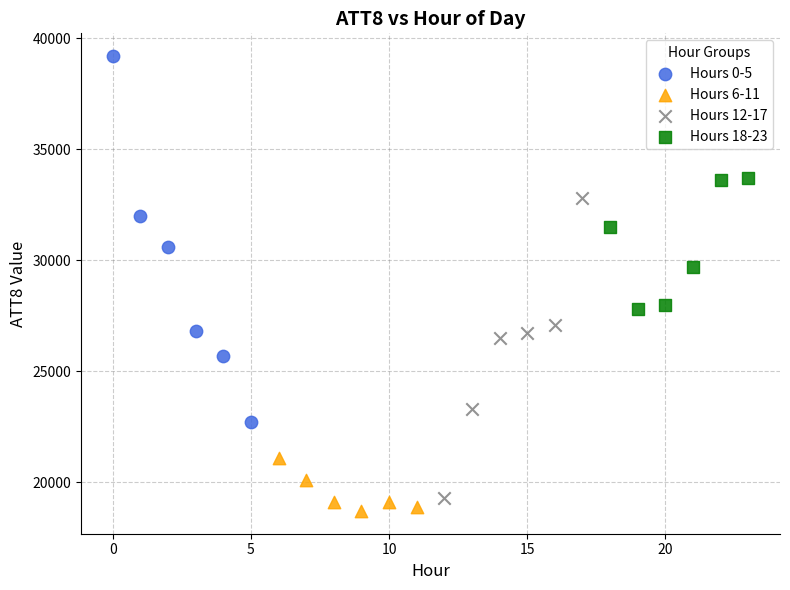

What are all the series names shown in the legend?

Hours 0-5, Hours 6-11, Hours 12-17, Hours 18-23